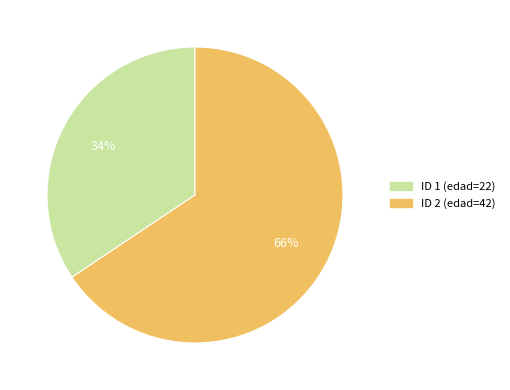

To the nearest percent, what is the average slice percentage?

50%